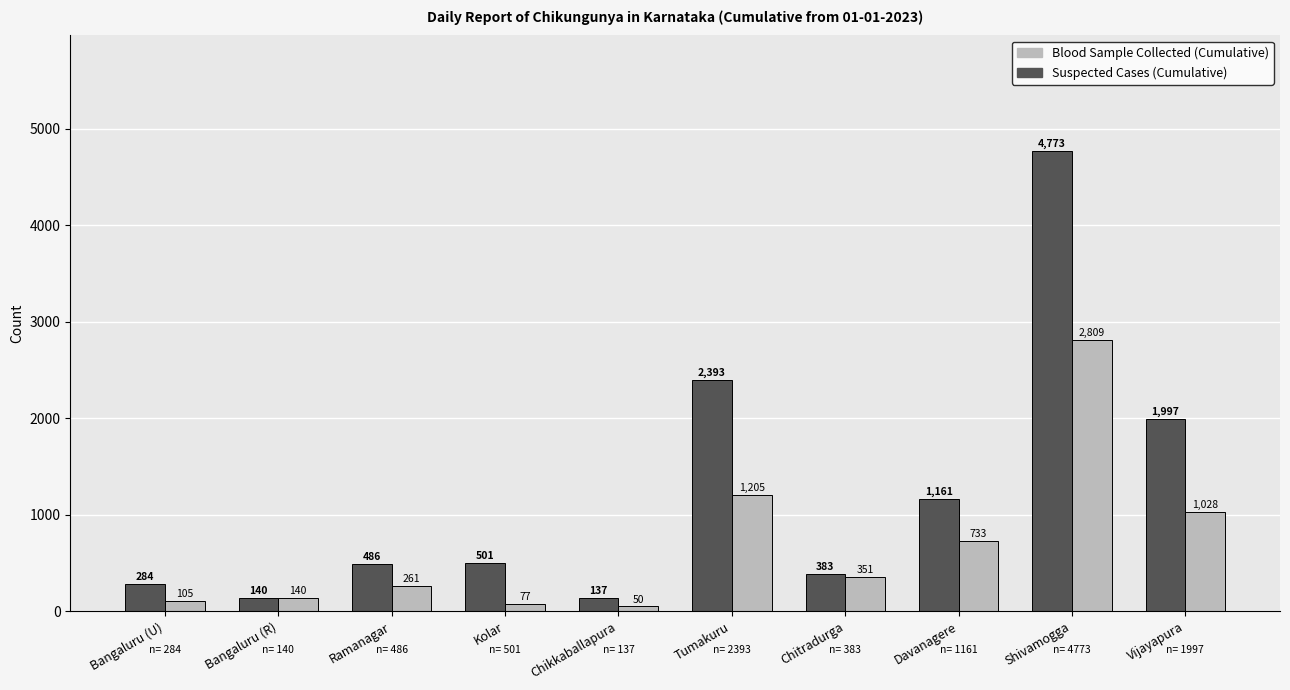

Where is Suspected Cases (Cumulative) nearest to the value 2455?

Tumakuru